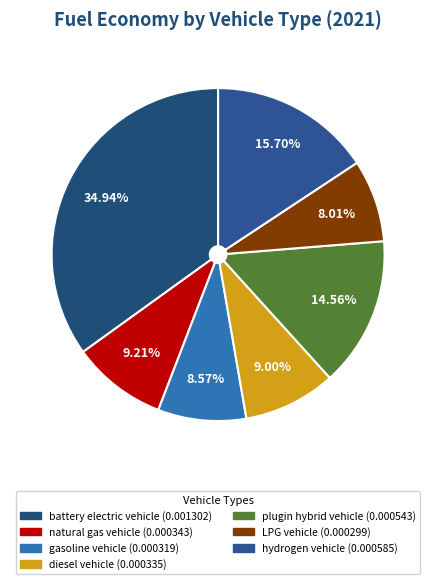

Which category has the smallest portion of the pie?

LPG vehicle